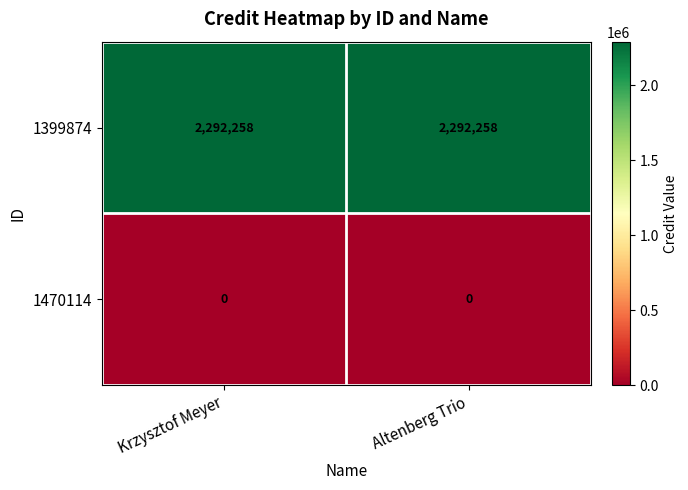

Read the 1399874 value at Altenberg Trio.

2292258